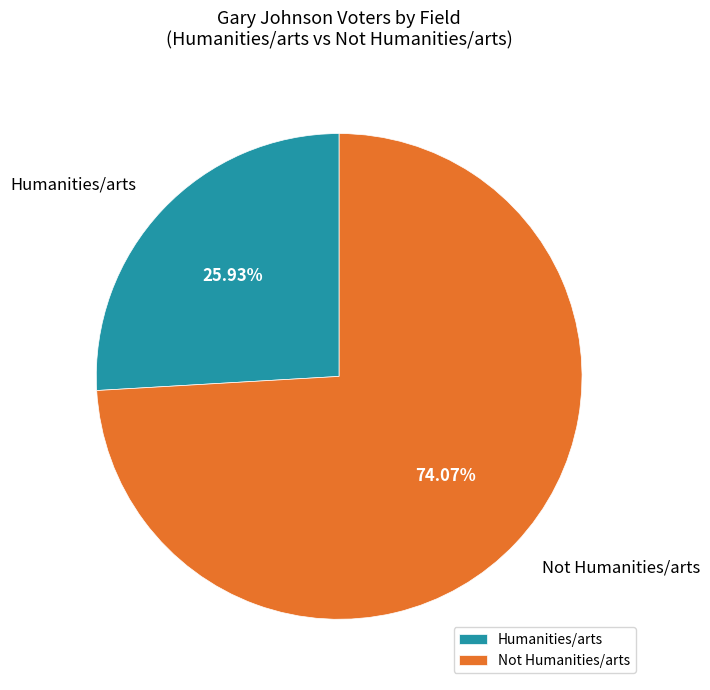

What is the smallest slice in the pie chart?

Humanities/arts